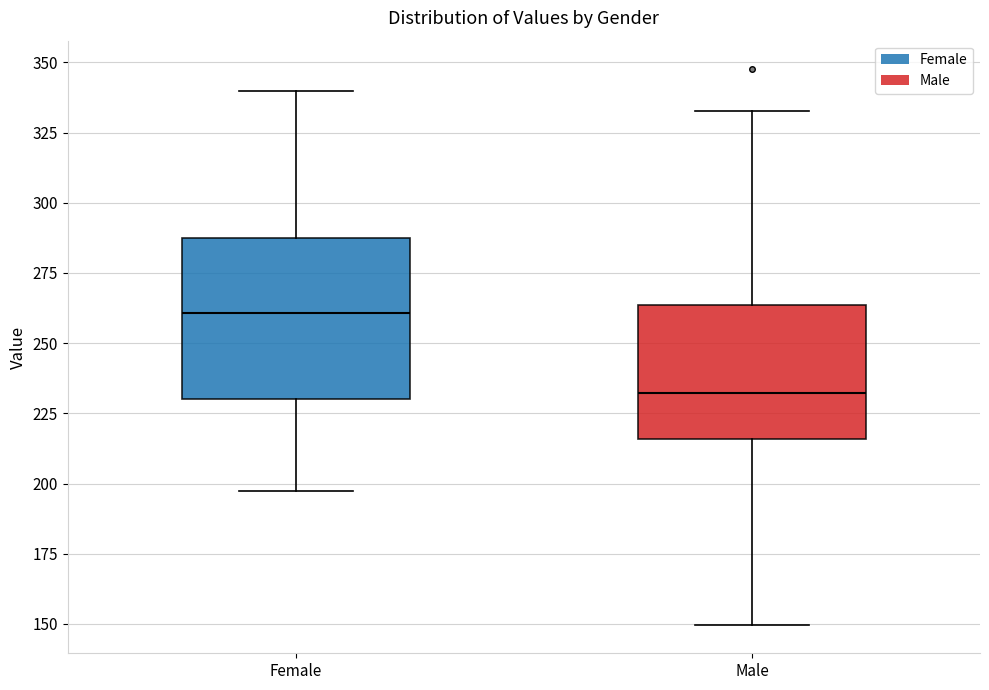

Where is the upper edge of the box for Female on the y-axis? The values are not printed on the chart, so give them approximately, as read against the axis.

285